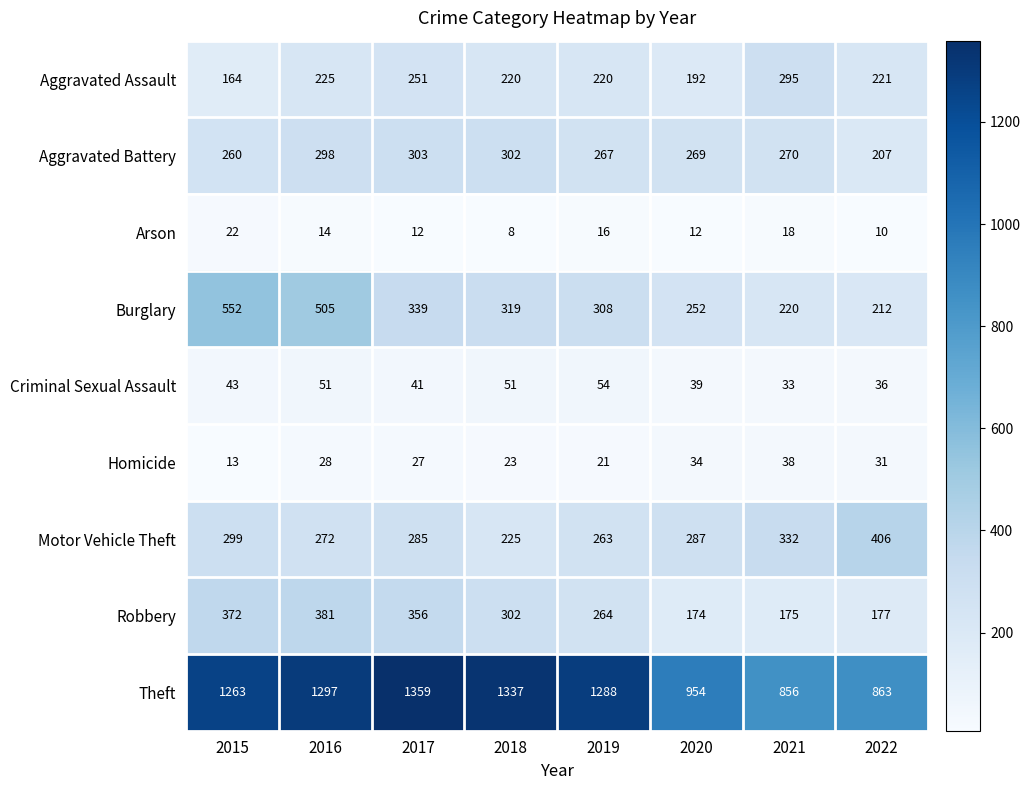

What is the maximum value shown in the chart?

1359